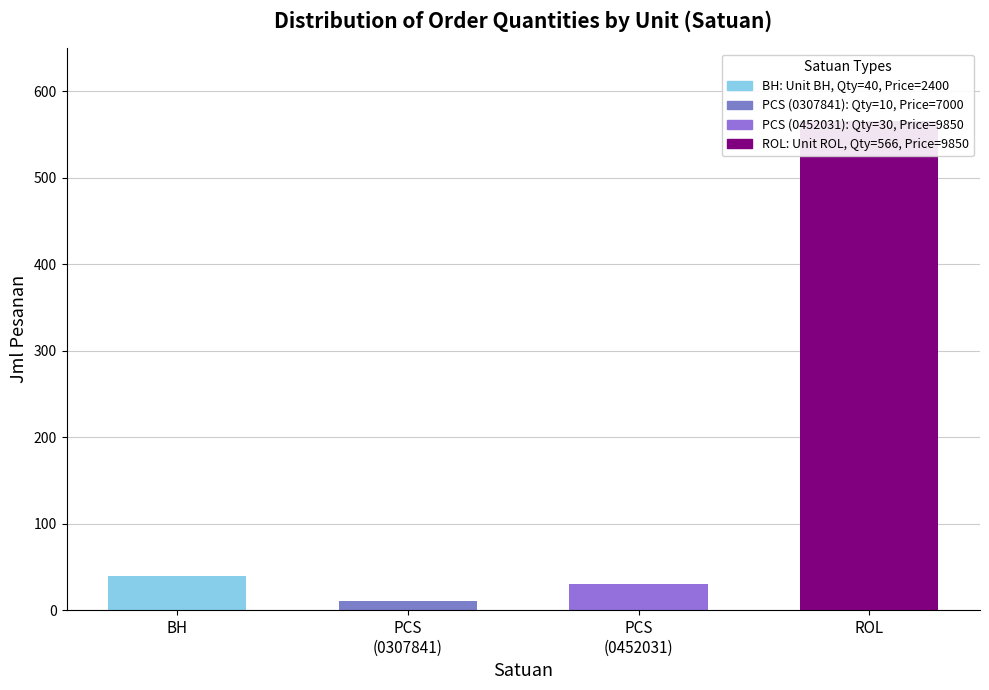

What is the average value?

162